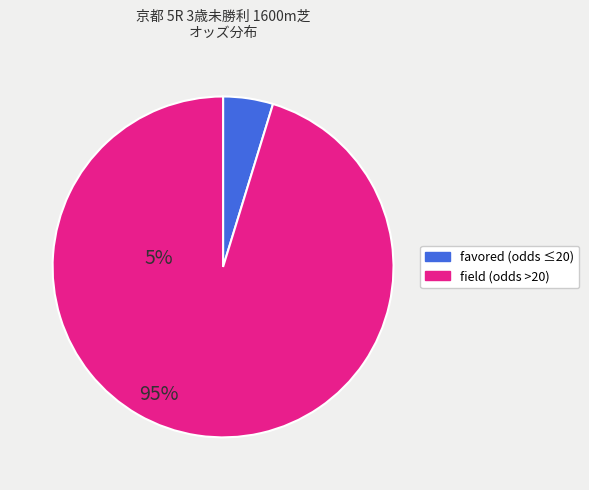

Which slice is the smallest?

favored (odds ≤20)